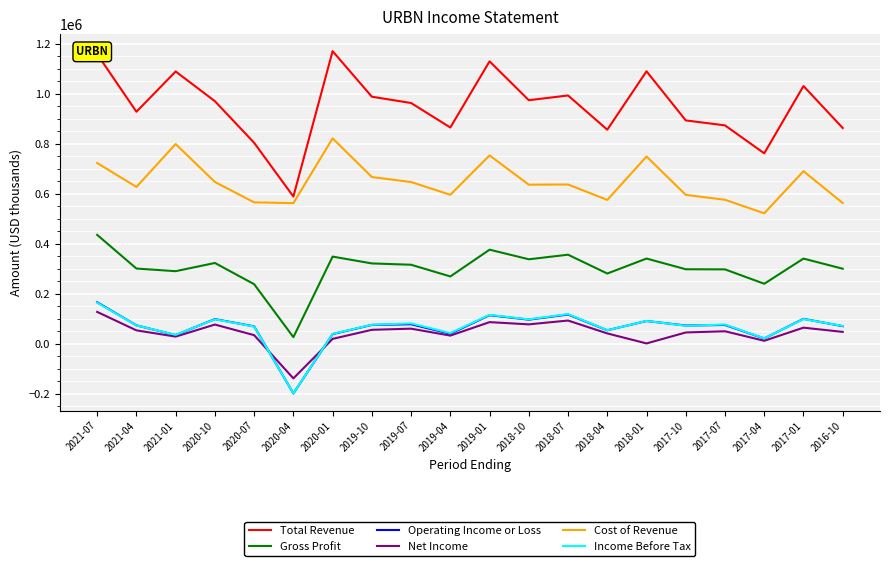

Where is Operating Income or Loss nearest to the value -16450?

2017-04